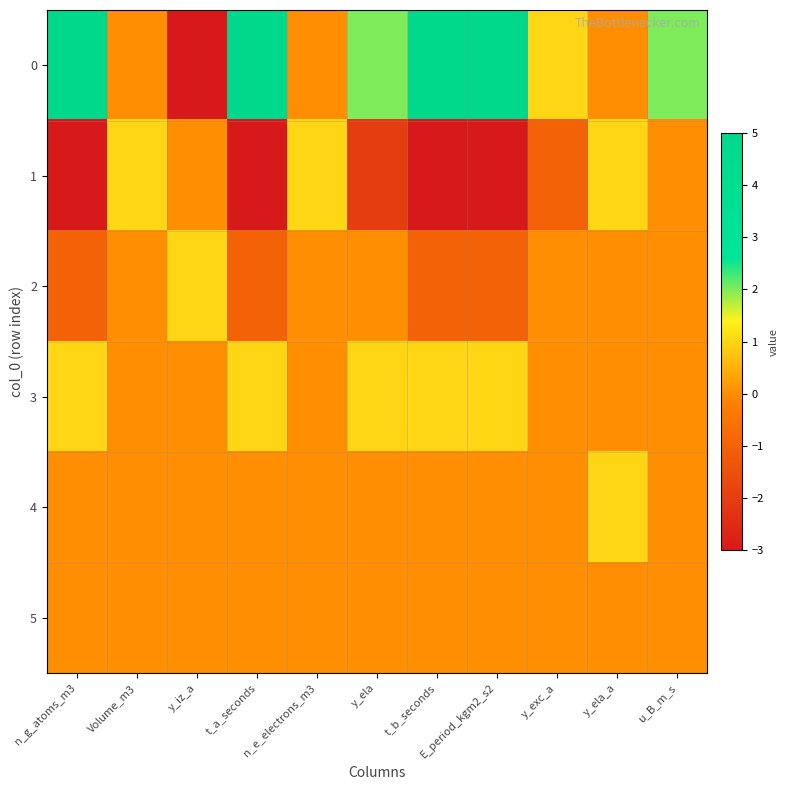

Reading right to left, extract all data points from this chart.

0: u_B_m_s=2	y_ela_a=0	y_exc_a=1	E_period_kgm2_s2=5	t_b_seconds=5	y_ela=2	n_e_electrons_m3=0	t_a_seconds=5	y_iz_a=-3	Volume_m3=0	n_g_atoms_m3=5
1: u_B_m_s=0	y_ela_a=1	y_exc_a=-1	E_period_kgm2_s2=-3	t_b_seconds=-3	y_ela=-2	n_e_electrons_m3=1	t_a_seconds=-3	y_iz_a=0	Volume_m3=1	n_g_atoms_m3=-3
2: u_B_m_s=0	y_ela_a=0	y_exc_a=0	E_period_kgm2_s2=-1	t_b_seconds=-1	y_ela=0	n_e_electrons_m3=0	t_a_seconds=-1	y_iz_a=1	Volume_m3=0	n_g_atoms_m3=-1
3: u_B_m_s=0	y_ela_a=0	y_exc_a=0	E_period_kgm2_s2=1	t_b_seconds=1	y_ela=1	n_e_electrons_m3=0	t_a_seconds=1	y_iz_a=0	Volume_m3=0	n_g_atoms_m3=1
4: u_B_m_s=0	y_ela_a=1	y_exc_a=0	E_period_kgm2_s2=0	t_b_seconds=0	y_ela=0	n_e_electrons_m3=0	t_a_seconds=0	y_iz_a=0	Volume_m3=0	n_g_atoms_m3=0
5: u_B_m_s=0	y_ela_a=0	y_exc_a=0	E_period_kgm2_s2=0	t_b_seconds=0	y_ela=0	n_e_electrons_m3=0	t_a_seconds=0	y_iz_a=0	Volume_m3=0	n_g_atoms_m3=0